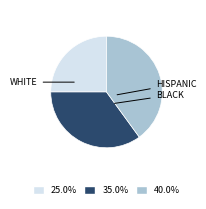

Is there any slice that represents more than half of the pie?

No